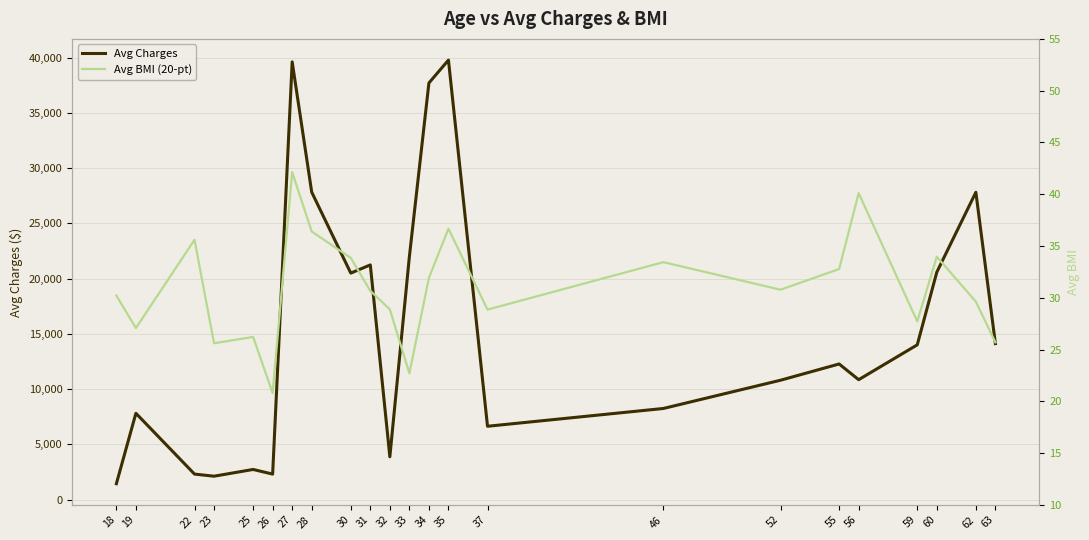

True or false: Avg BMI (20-pt) has a value of 50.8 at 55.

False